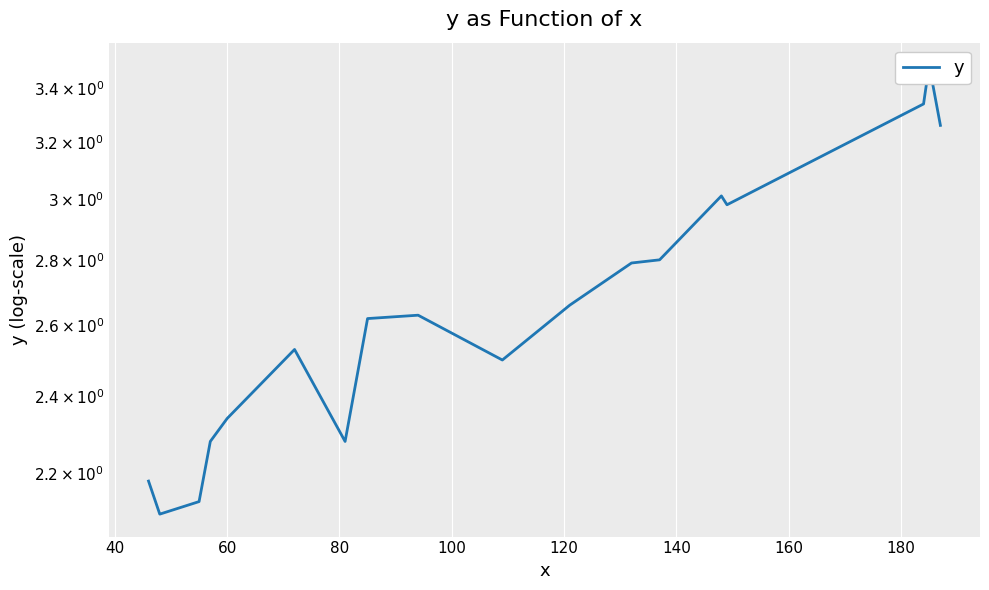

What is the change in value from 100 to 120?

+0.2